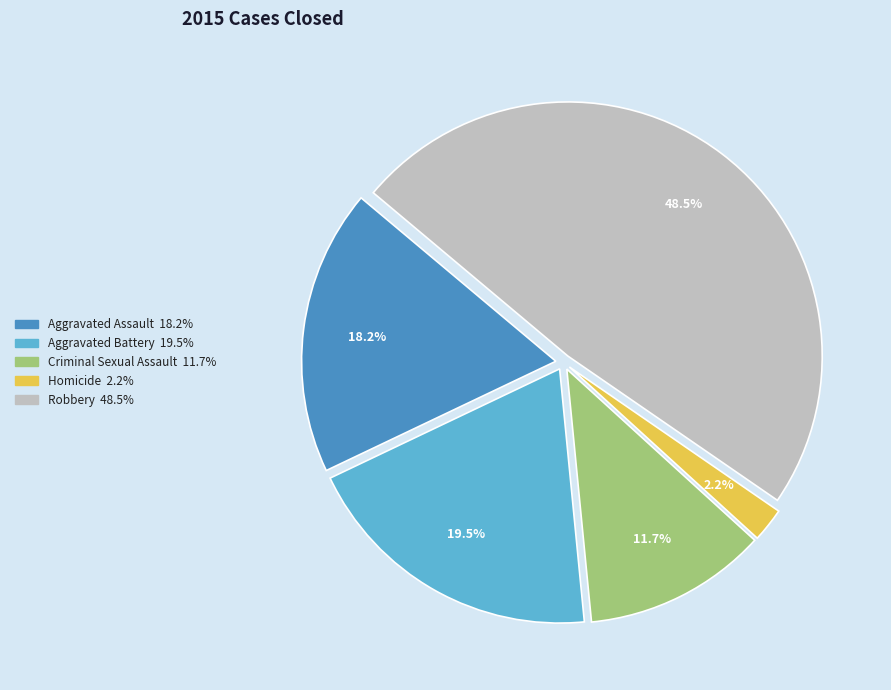

How many segments does this pie chart have?

5